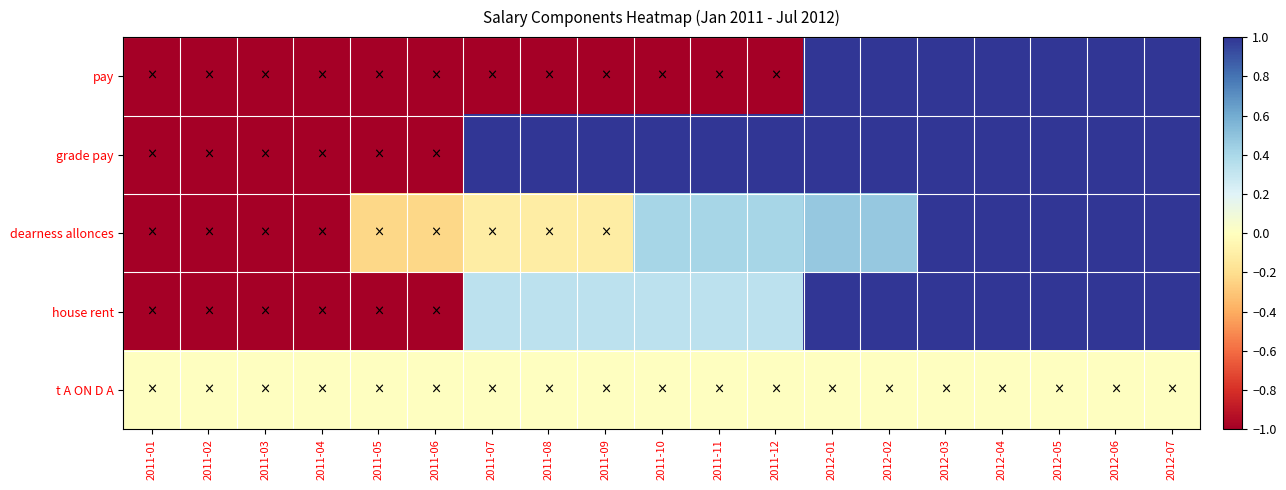

What is the difference between the highest and lowest values at 2011-12?

2.0